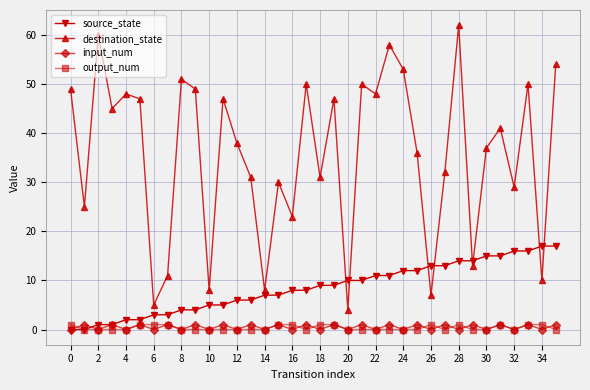

In destination_state, how many points are lower than both neighbors (excluding endpoints)?

13